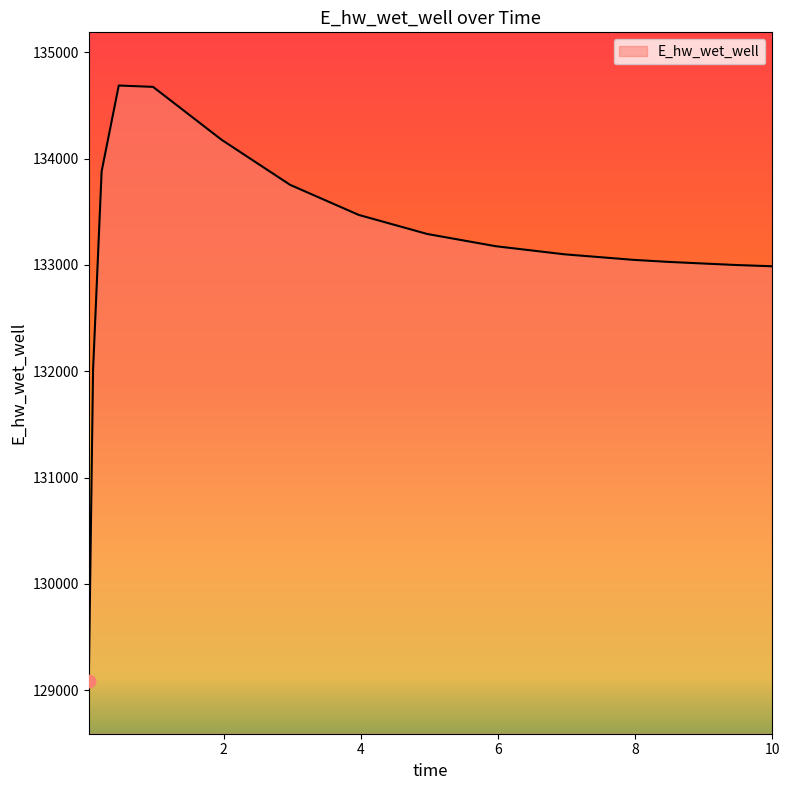

What is the greatest value displayed?

134686.5